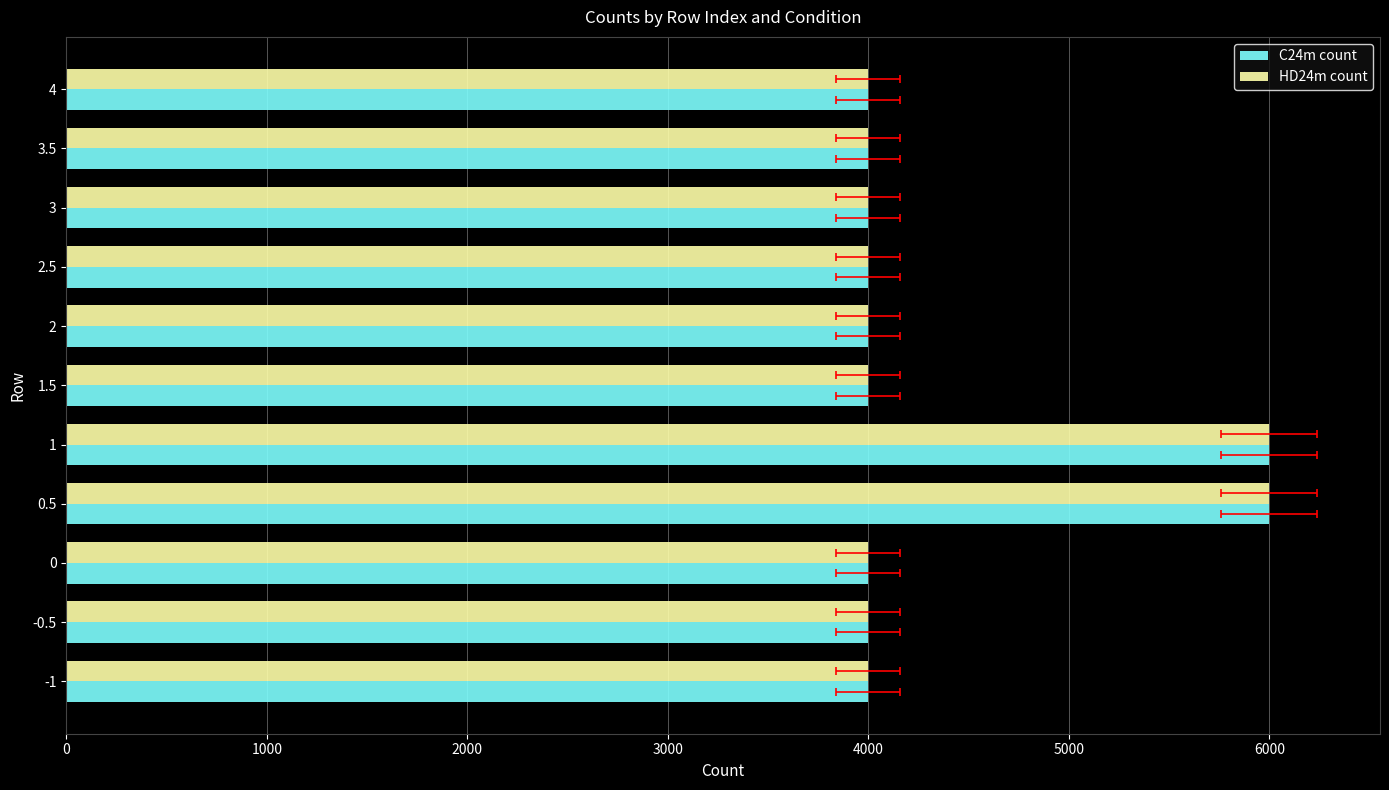

What is the highest value of the HD24m count series?

6000